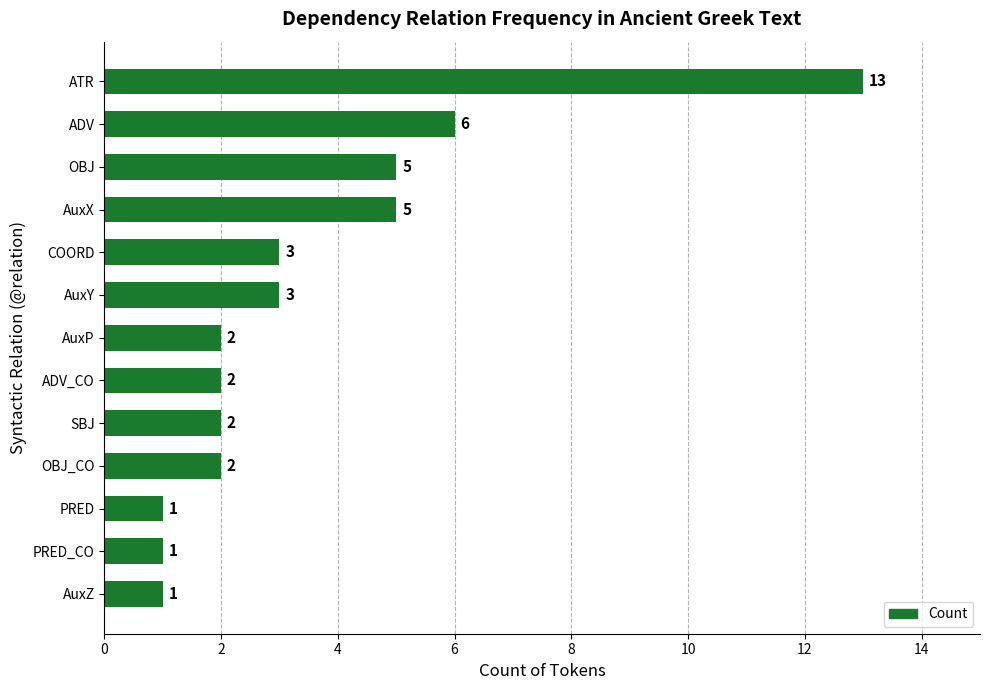

Count the number of categories in the chart.

13